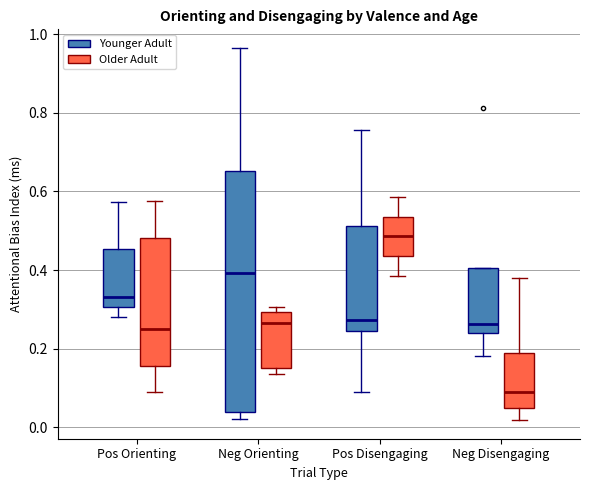

Where does the median line of the box for Pos Disengaging (Older Adult) sit on the y-axis? The values are not printed on the chart, so give them approximately, as read against the axis.

0.48